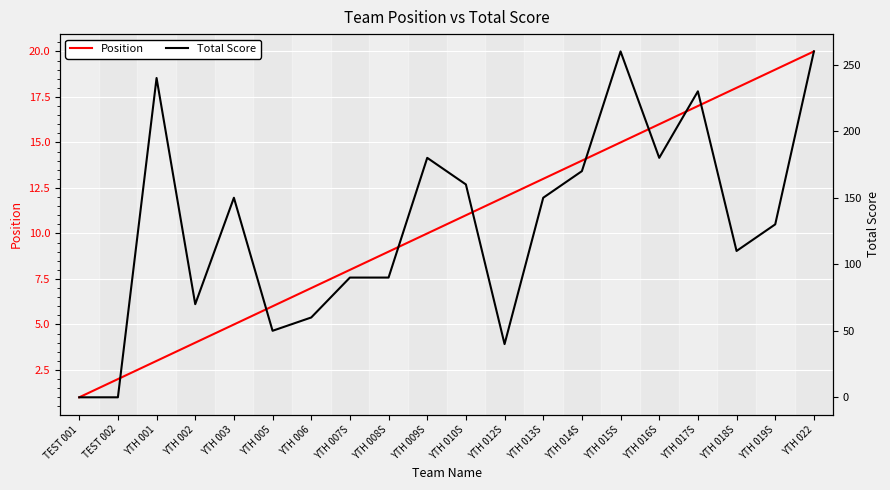

Which category has the lowest value across all series?

TEST 001